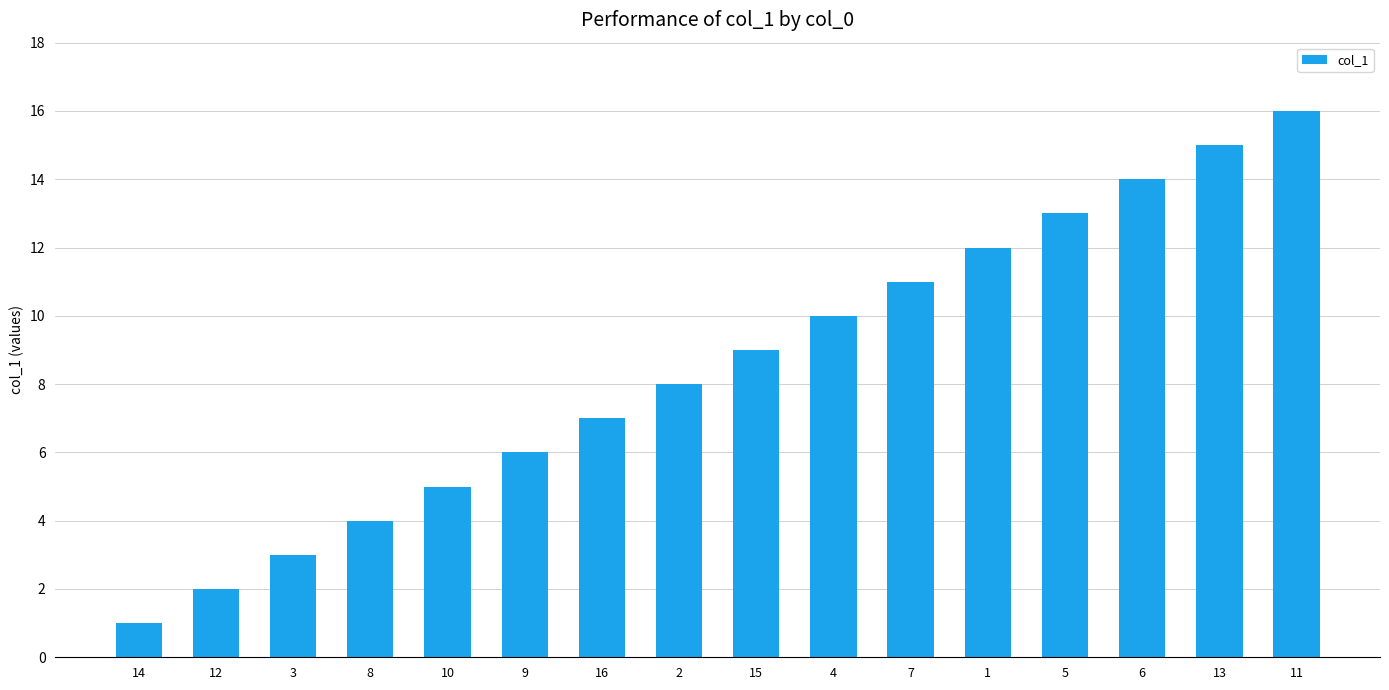

True or false: the data shows 5 at 8.

False